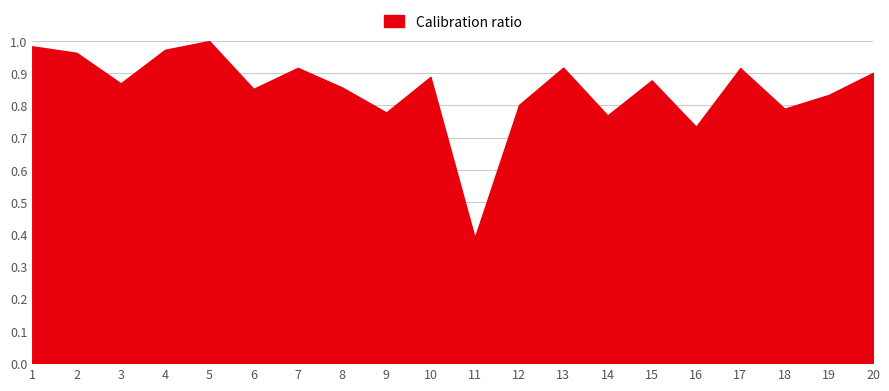

How many lines are shown in the chart?

1